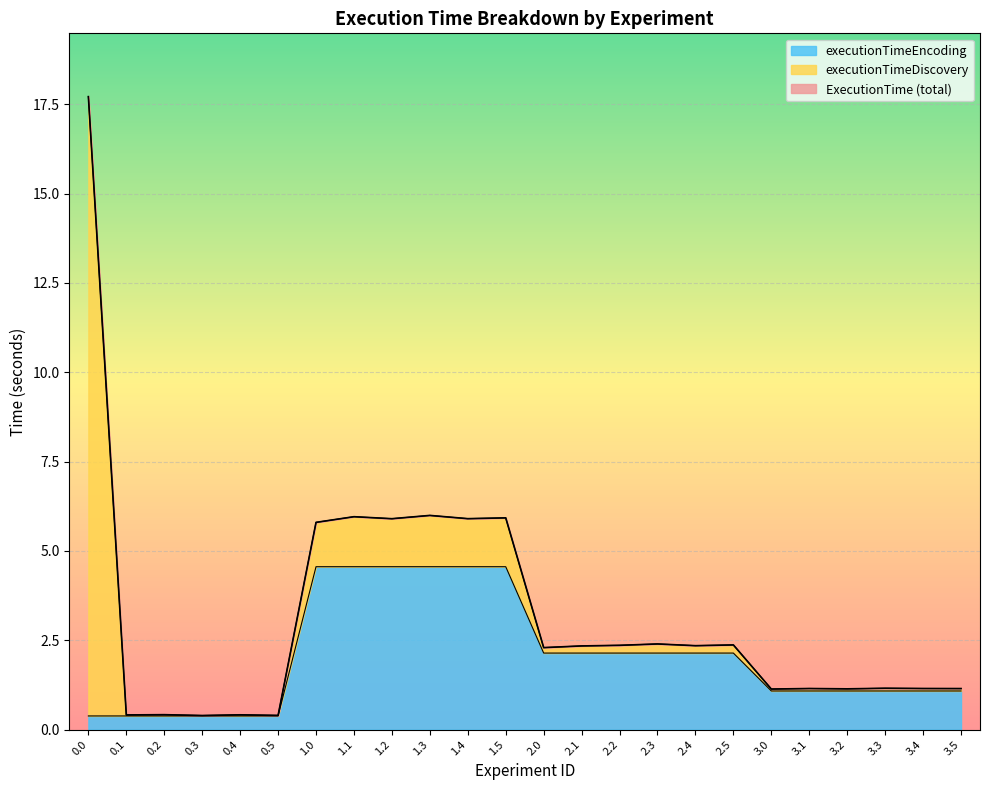

Which has a higher value, 3.2 or 0.5?

3.2